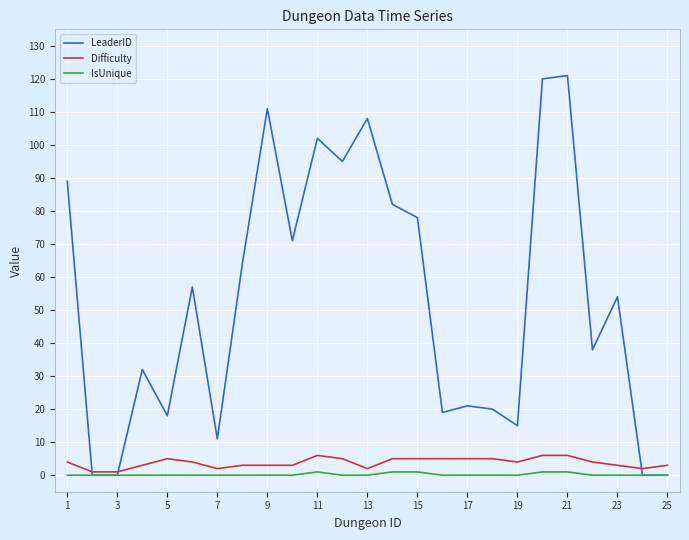

Reading right to left, list all the values displayed in this chart.

LeaderID: 0	0	54	38	121	120	15	20	21	19	78	82	108	95	102	71	111	64	11	57	18	32	0	0	89
Difficulty: 3	2	3	4	6	6	4	5	5	5	5	5	2	5	6	3	3	3	2	4	5	3	1	1	4
IsUnique: 0	0	0	0	1	1	0	0	0	0	1	1	0	0	1	0	0	0	0	0	0	0	0	0	0